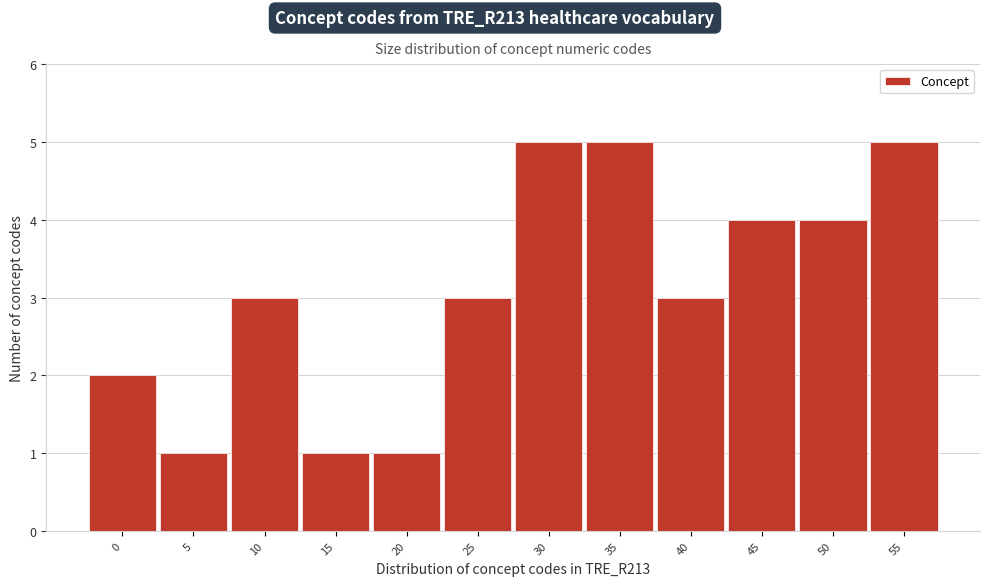

Reading left to right, transcribe all the data shown in this chart.

0=2	5=1	10=3	15=1	20=1	25=3	30=5	35=5	40=3	45=4	50=4	55=5